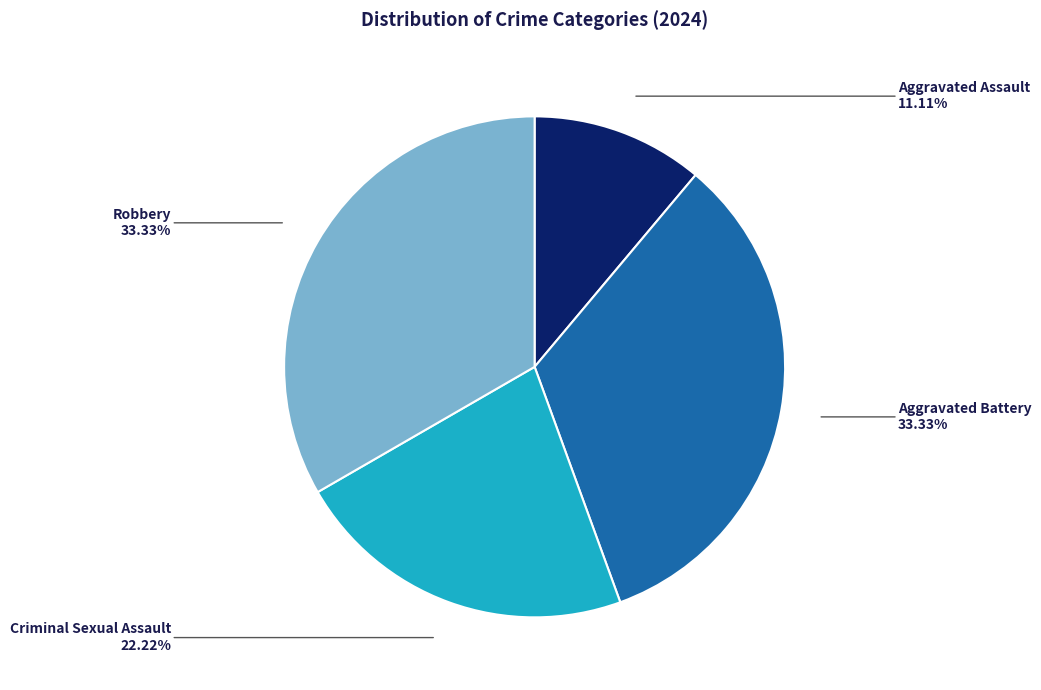

True or false: Criminal Sexual Assault accounts for 22% of the total.

True